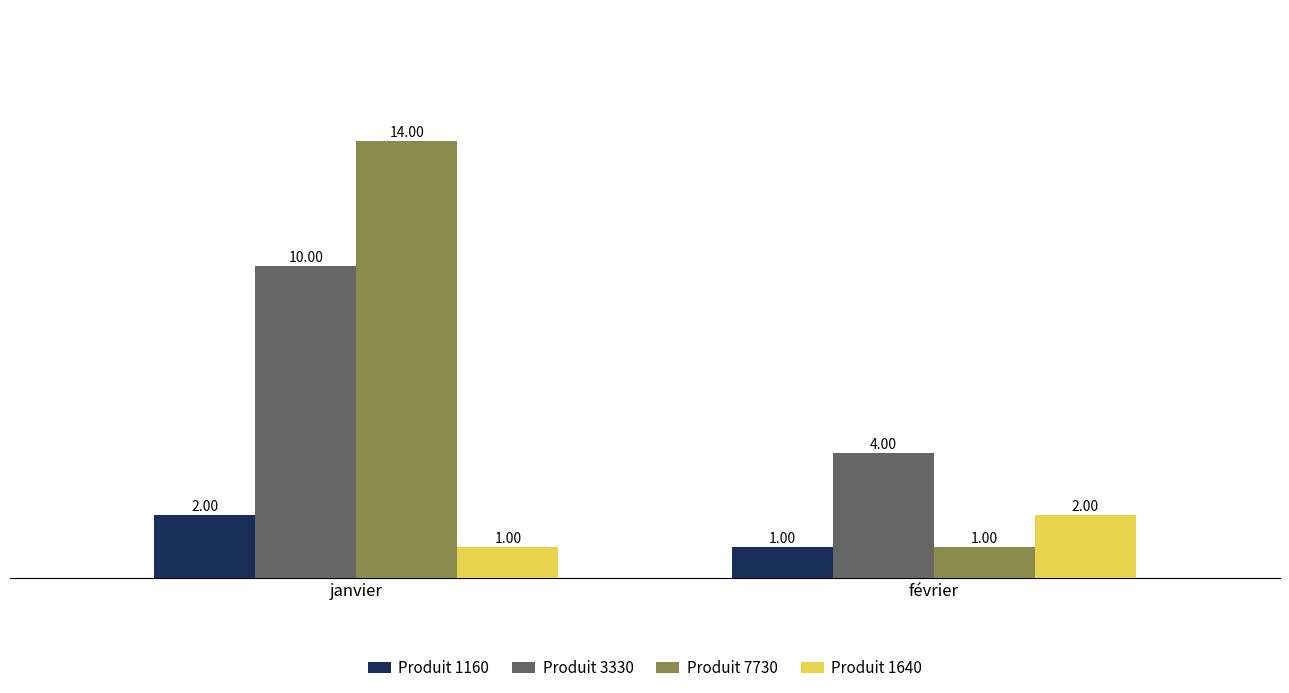

Between janvier and février, which series saw the biggest shift?

Produit 7730